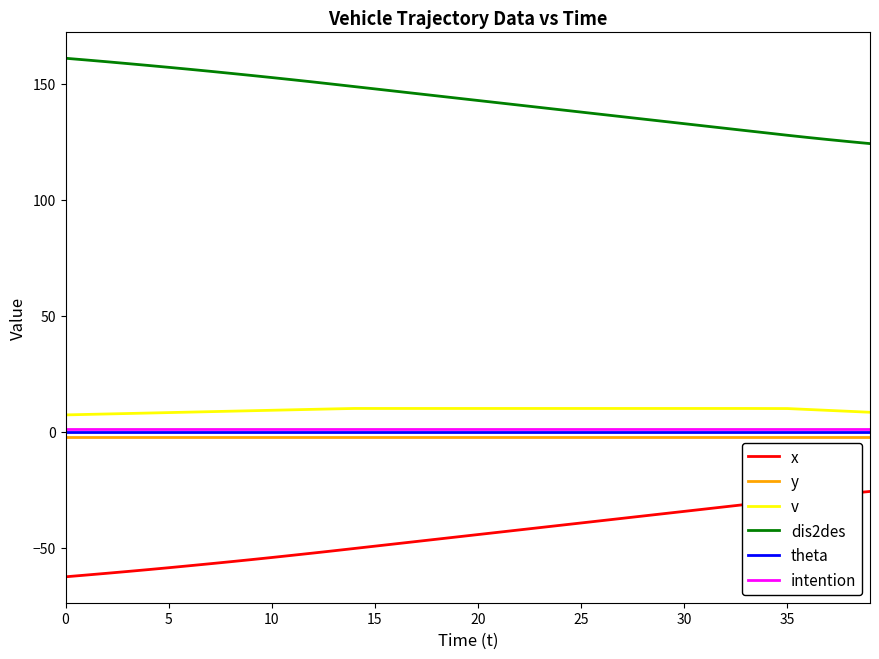

True or false: v and x intersect in this chart.

False